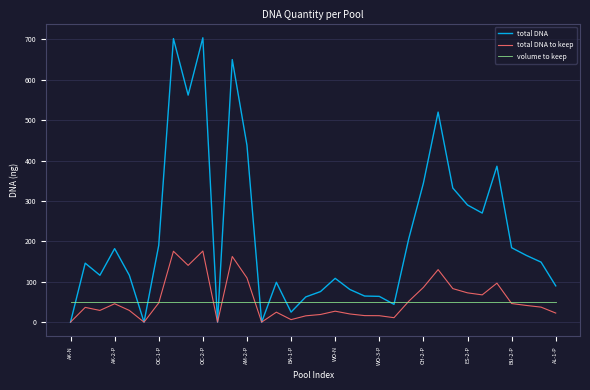

Rank the series by their maximum value, from highest to lowest.

total DNA, total DNA to keep, volume to keep